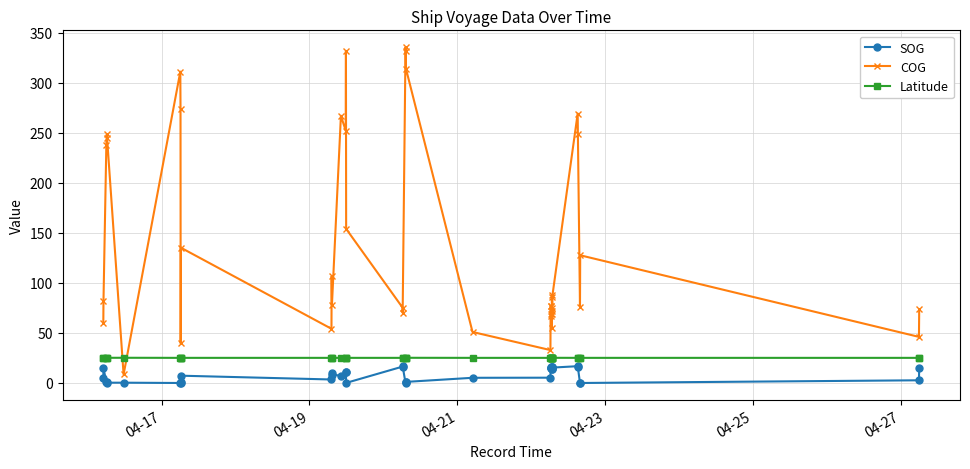

How many lines are shown in the chart?

3